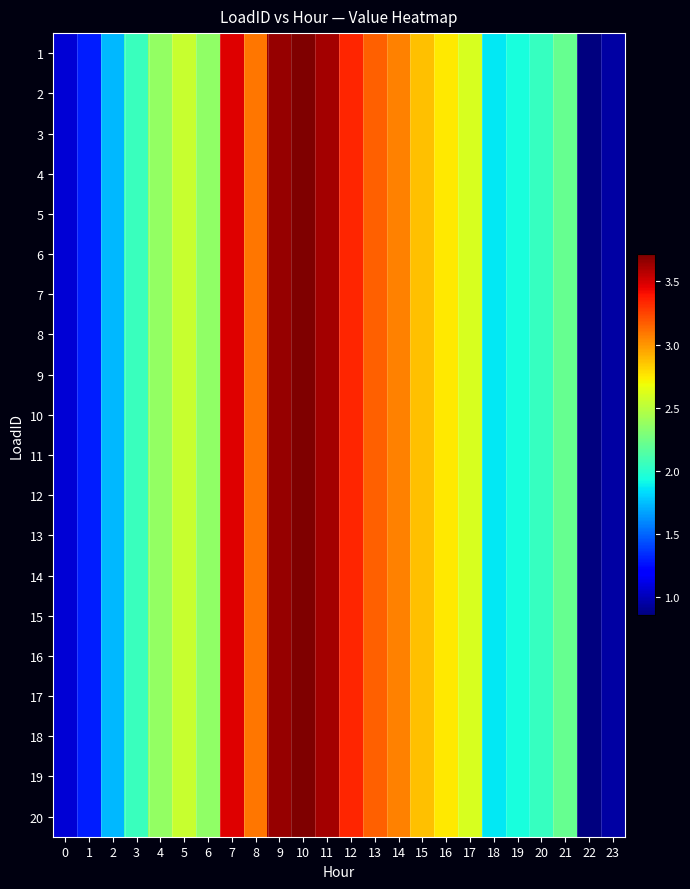

Which category has the lowest value across all series?

22